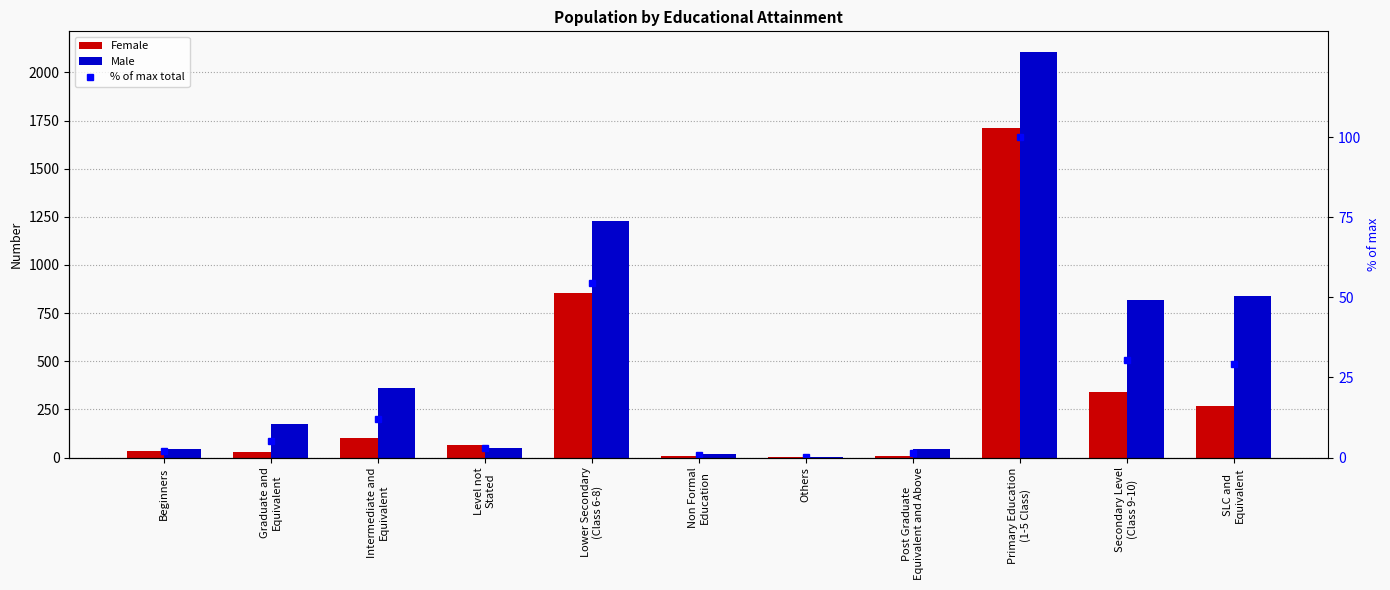

Rank the series by their maximum value, from lowest to highest.

% of max total, Female, Male